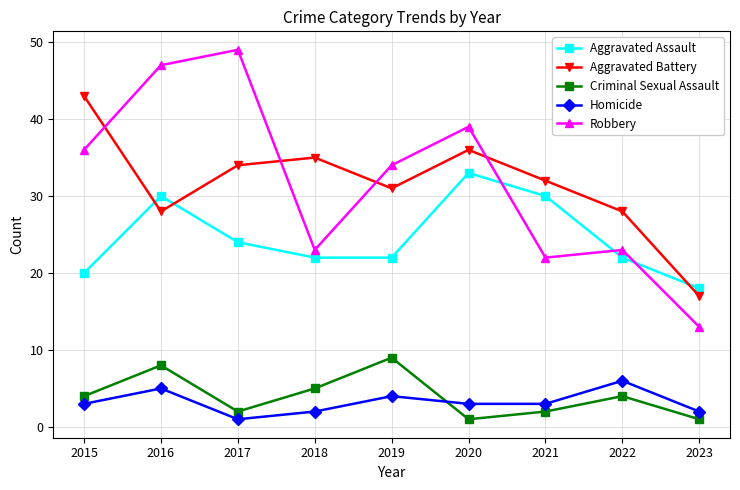

What is the value of the Robbery point at the 7th from the left?

22